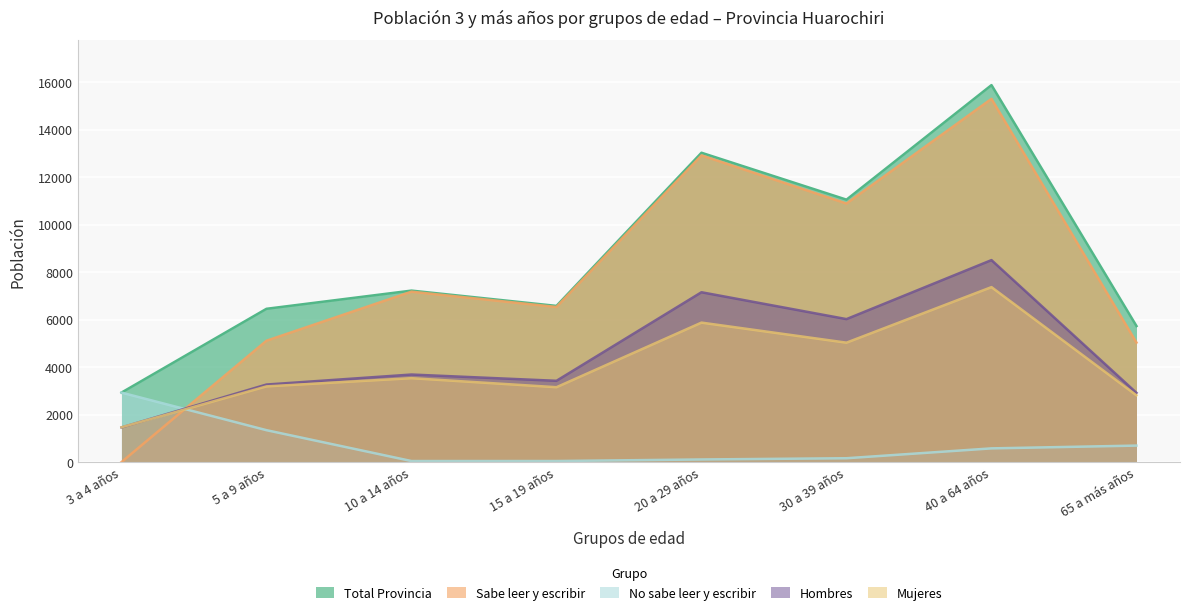

Reading left to right, transcribe all the data shown in this chart.

Total Provincia: 3 a 4 años=2926	5 a 9 años=6453	10 a 14 años=7219	15 a 19 años=6575	20 a 29 años=13022	30 a 39 años=11047	40 a 64 años=15869	65 a más años=5727
Sabe leer y escribir: 3 a 4 años=0	5 a 9 años=5109	10 a 14 años=7174	15 a 19 años=6529	20 a 29 años=12911	30 a 39 años=10884	40 a 64 años=15291	65 a más años=5032
No sabe leer y escribir: 3 a 4 años=2926	5 a 9 años=1344	10 a 14 años=45	15 a 19 años=46	20 a 29 años=111	30 a 39 años=163	40 a 64 años=578	65 a más años=695
Hombres: 3 a 4 años=1460	5 a 9 años=3265	10 a 14 años=3686	15 a 19 años=3422	20 a 29 años=7150	30 a 39 años=6019	40 a 64 años=8503	65 a más años=2915
Mujeres: 3 a 4 años=1466	5 a 9 años=3188	10 a 14 años=3533	15 a 19 años=3153	20 a 29 años=5872	30 a 39 años=5028	40 a 64 años=7366	65 a más años=2812